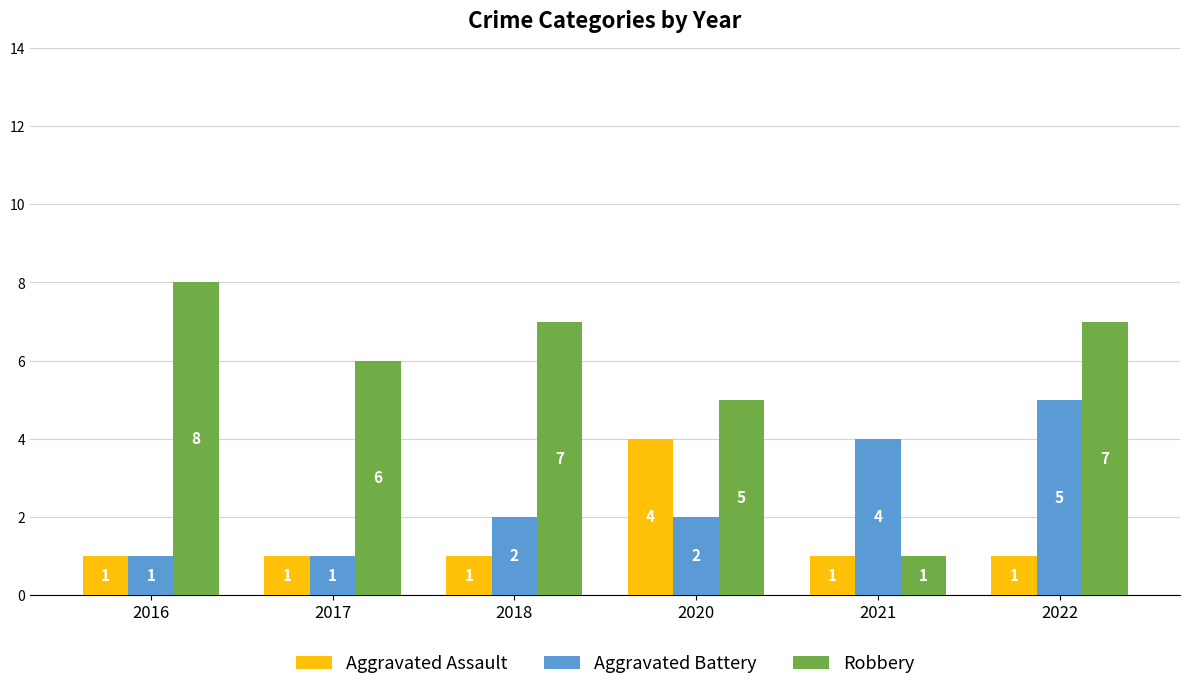

Which series has the widest spread of values?

Robbery